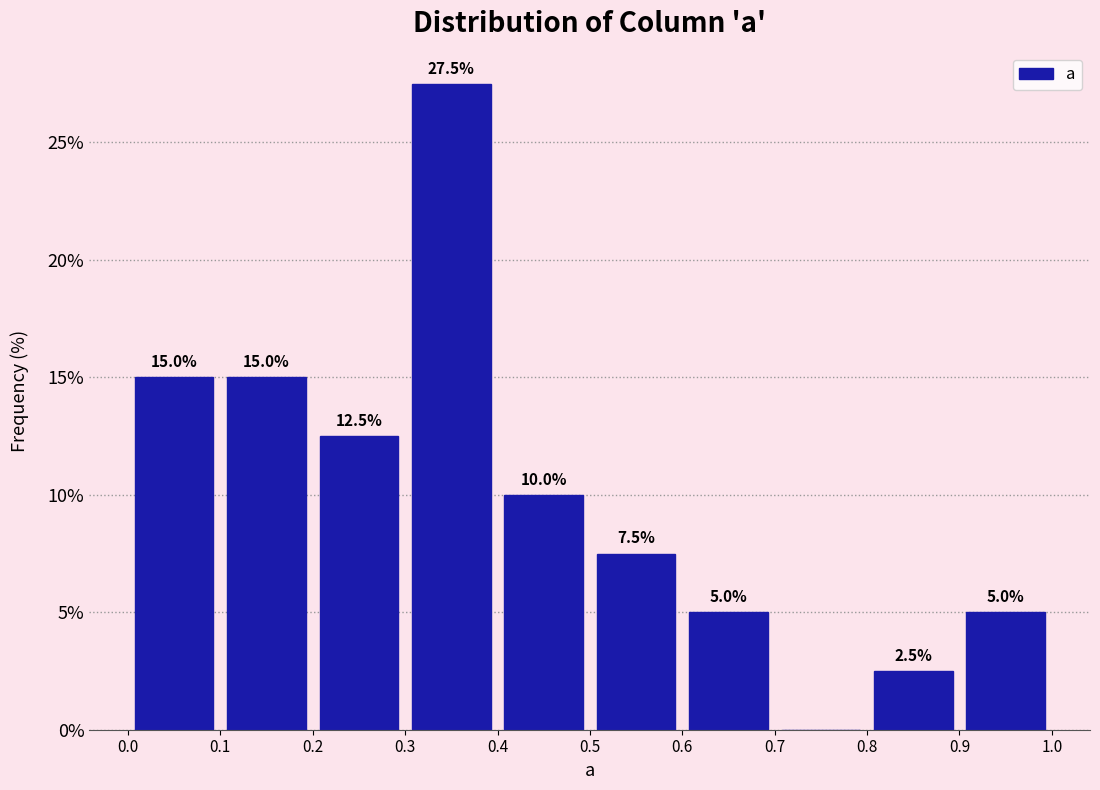

Over which range of the x-axis is the bar tallest?

0.3 to 0.4